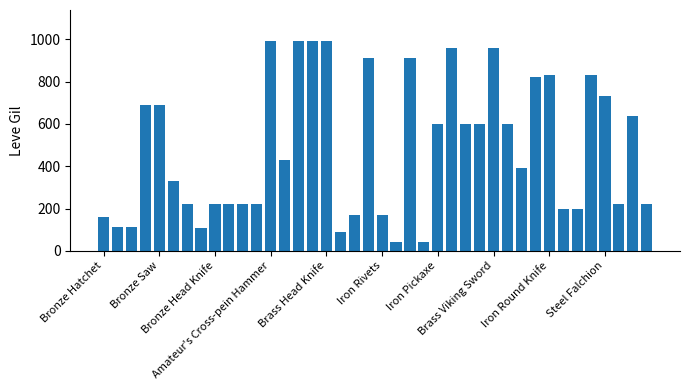

What is the average value?

486